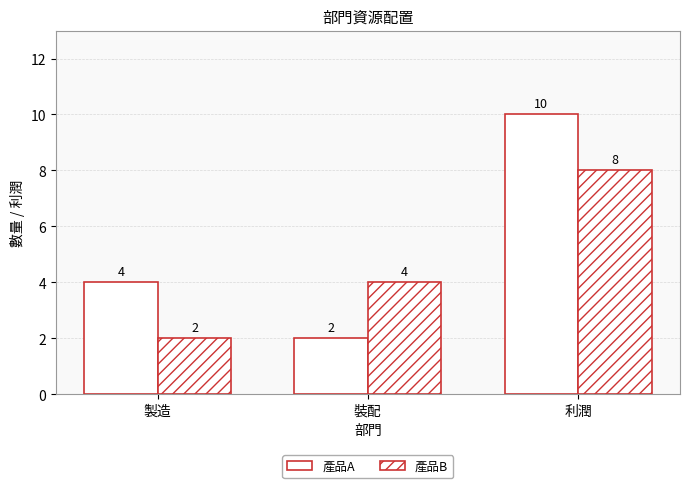

What is the difference between the 產品B values at 利潤 and 裝配?

4